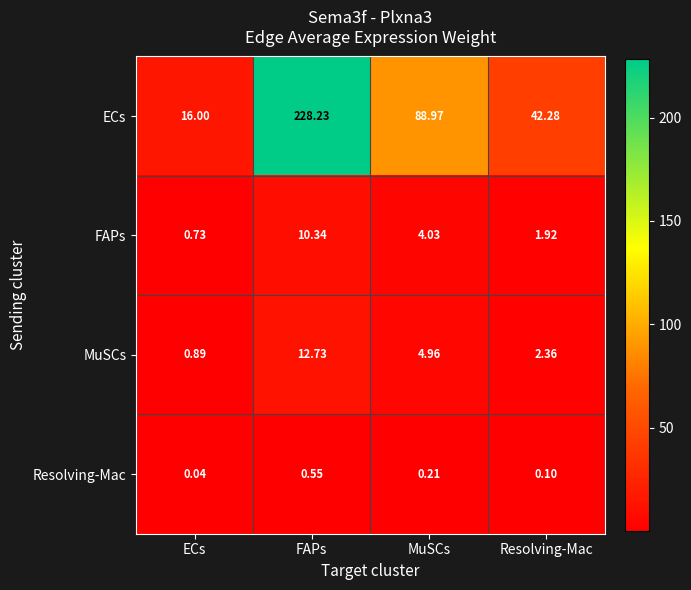

Count the number of categories in the chart.

4